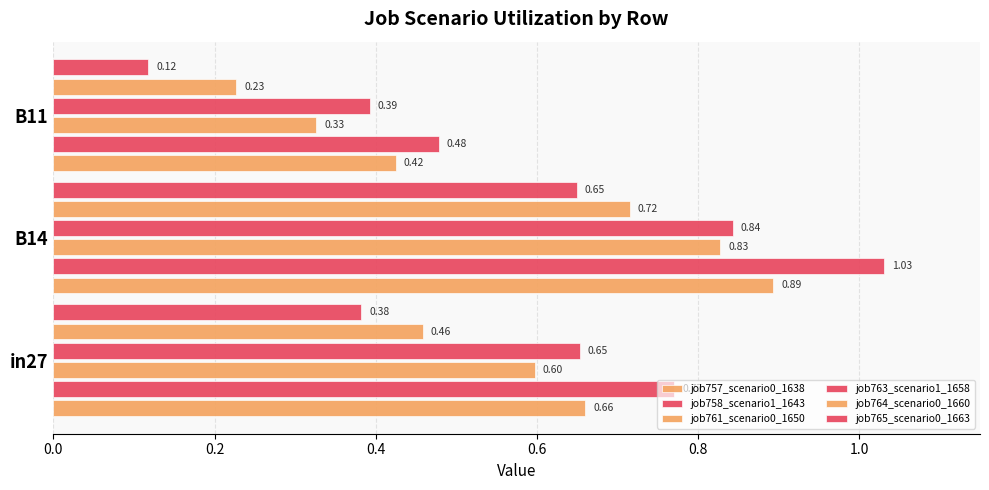

Reading right to left, extract all data points from this chart.

job757_scenario0_1638: 0.4	0.9	0.7
job758_scenario1_1643: 0.5	1.0	0.8
job761_scenario0_1650: 0.3	0.8	0.6
job763_scenario1_1658: 0.4	0.8	0.7
job764_scenario0_1660: 0.2	0.7	0.5
job765_scenario0_1663: 0.1	0.6	0.4